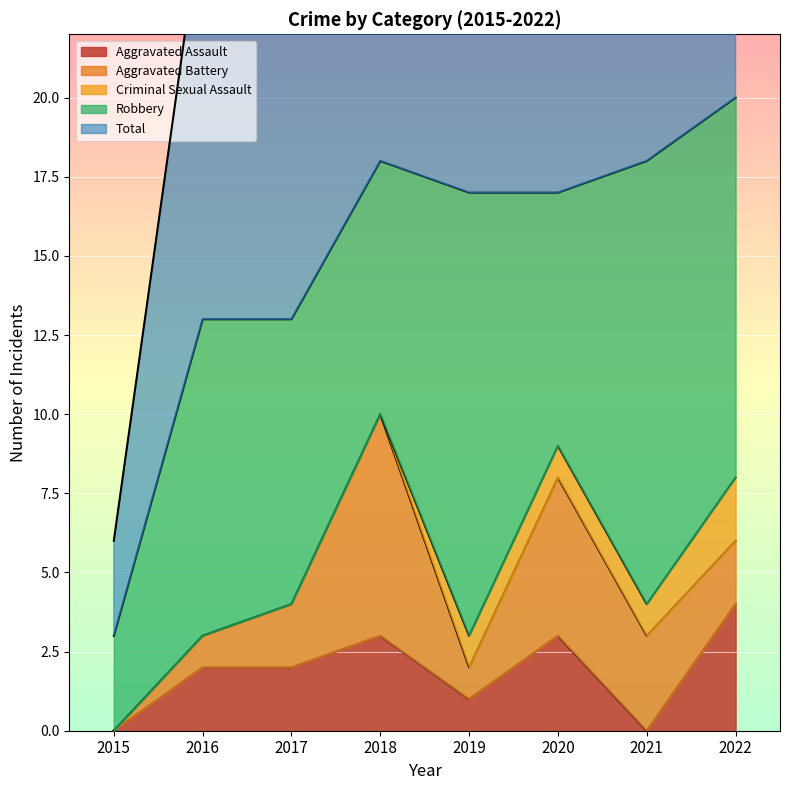

What is the difference between the second highest and minimum values in the Criminal Sexual Assault series?

1